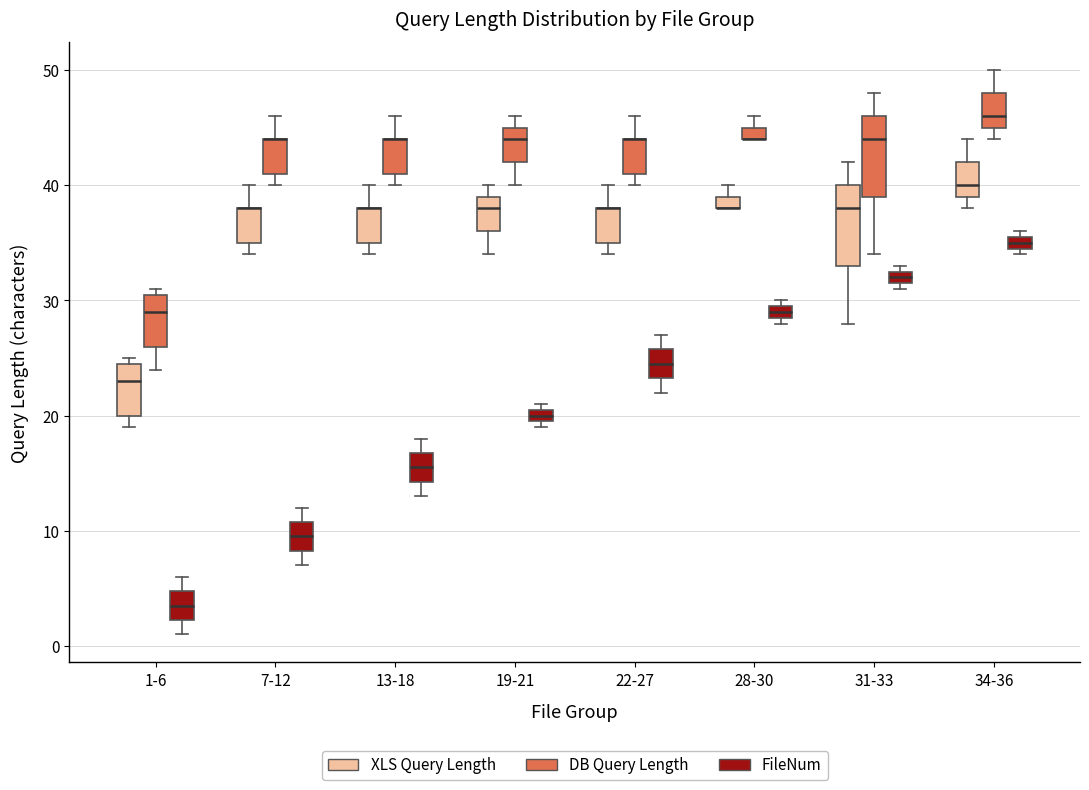

Where is the lower edge of the box for 28-30 (FileNum) on the y-axis? The values are not printed on the chart, so give them approximately, as read against the axis.

29